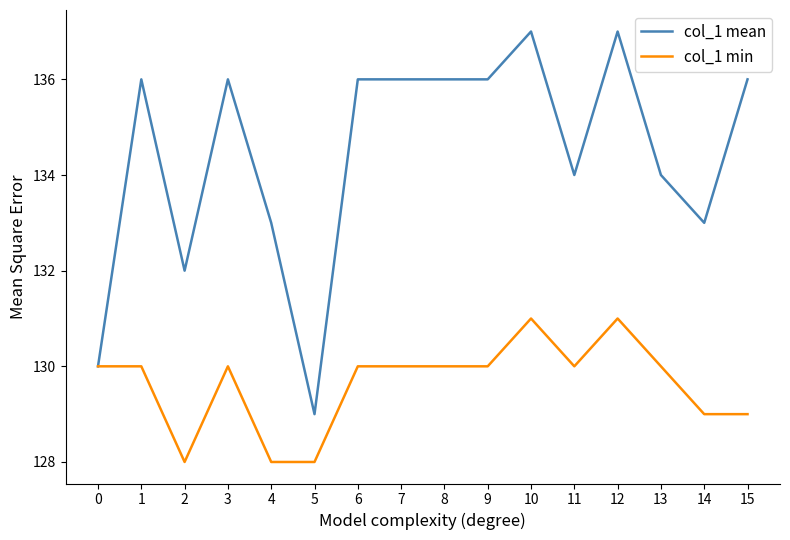

Rank the series by their average value, from lowest to highest.

col_1 min, col_1 mean